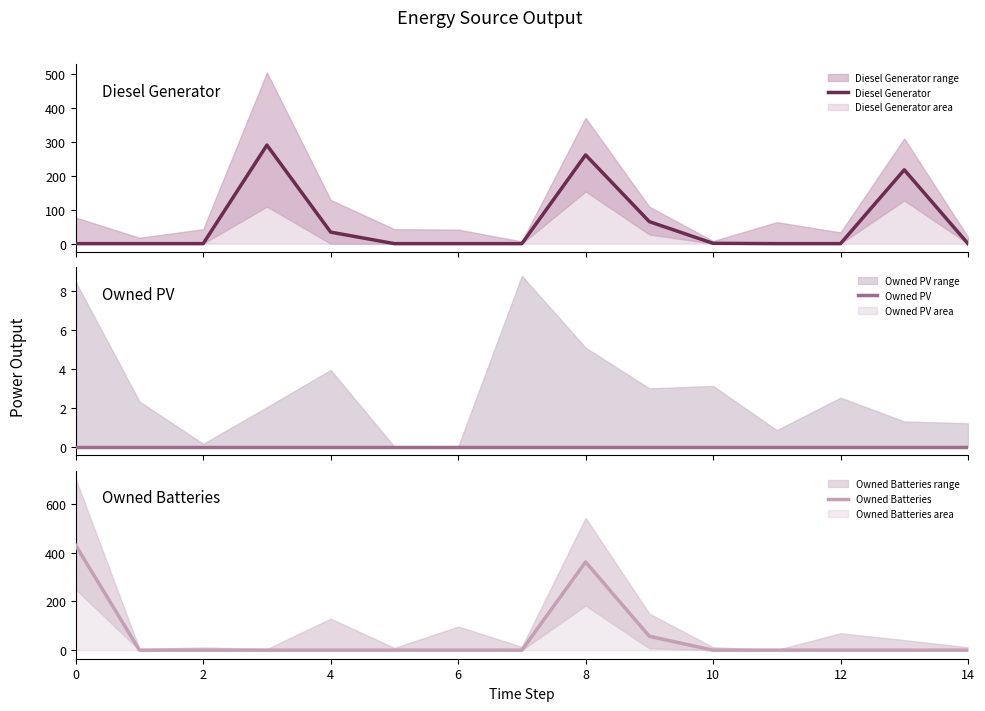

True or false: Owned PV and Owned Batteries intersect in this chart.

False